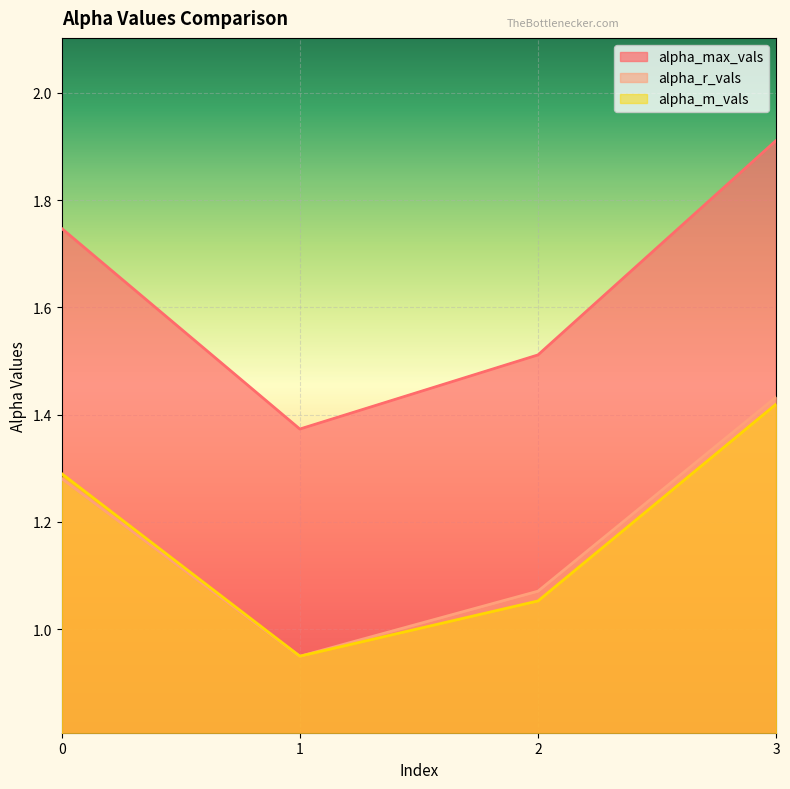

Does the chart display data point markers on the line(s)?

No